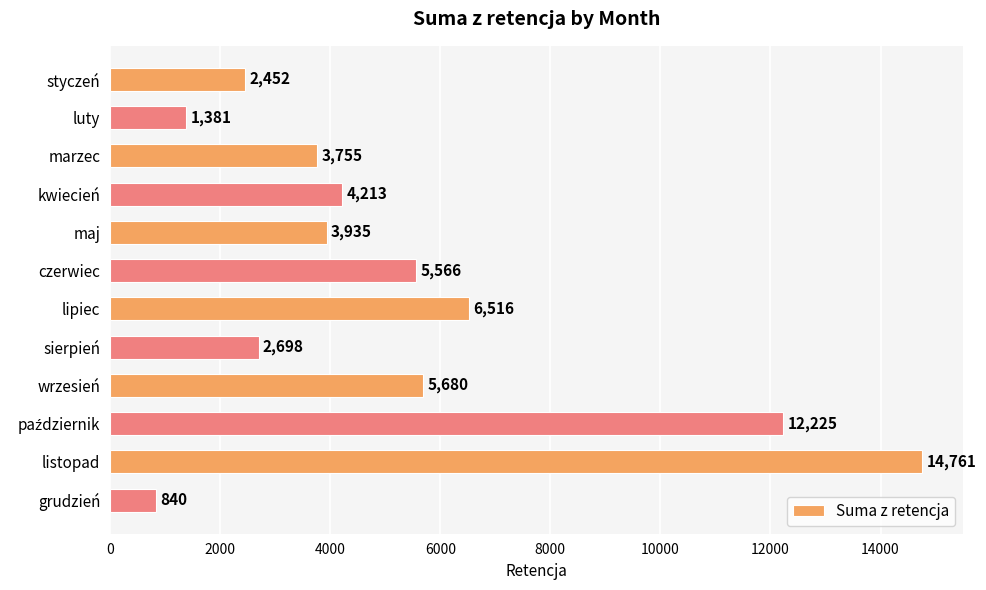

What is the difference between the second highest and minimum values?

11385